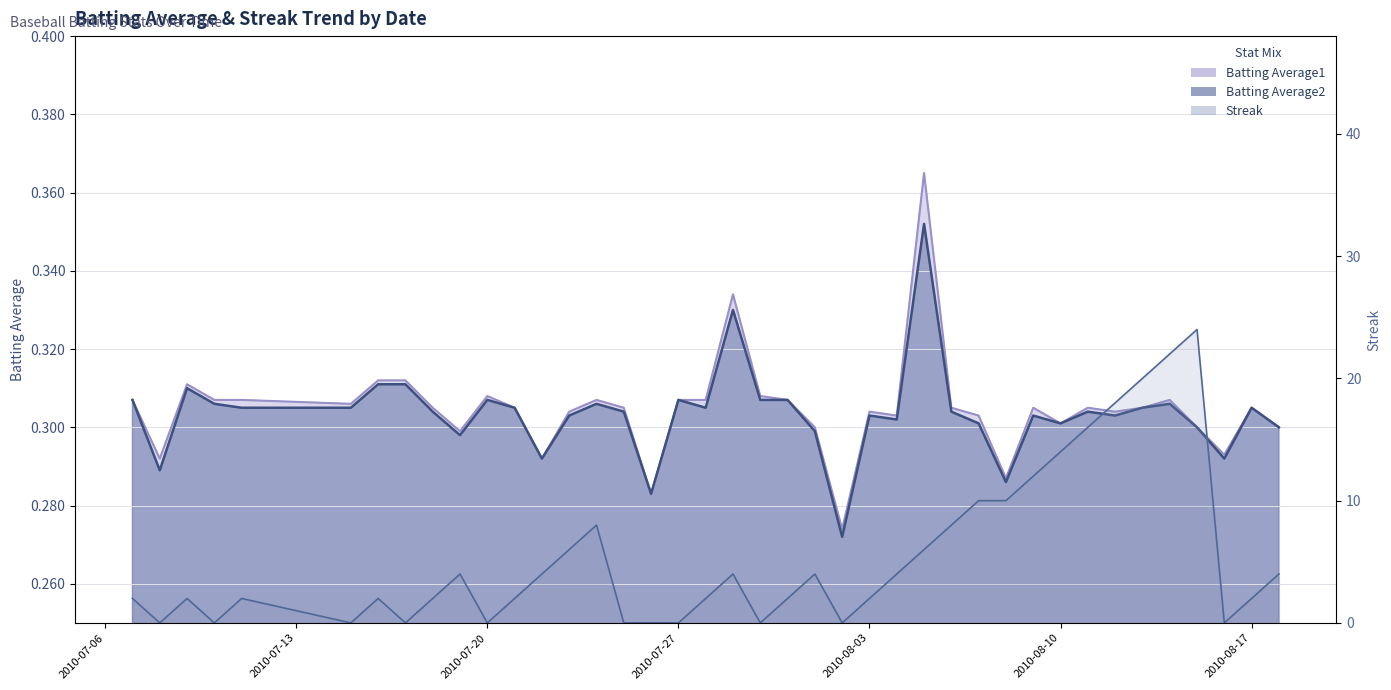

What is the average value of the Batting Average2 series?

0.3